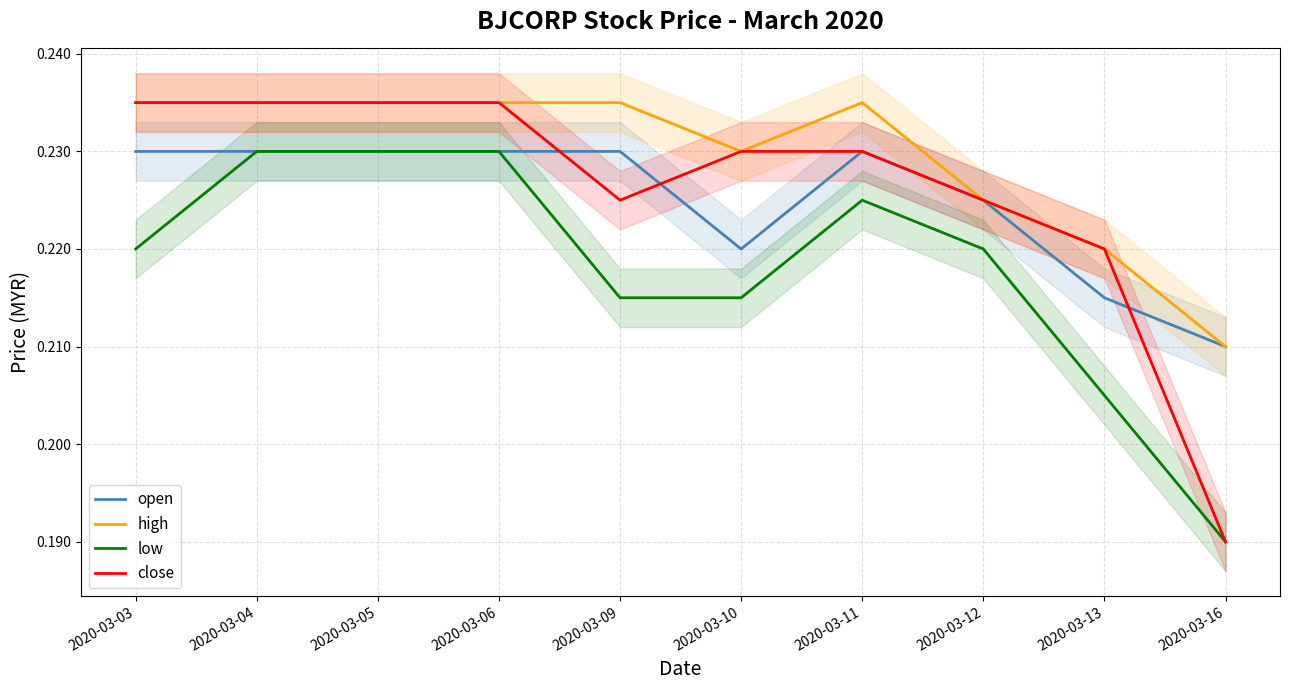

Reading right to left, what are all the values shown in this chart?

open: 2020-03-16=0.2	2020-03-13=0.2	2020-03-12=0.2	2020-03-11=0.2	2020-03-10=0.2	2020-03-09=0.2	2020-03-06=0.2	2020-03-05=0.2	2020-03-04=0.2	2020-03-03=0.2
high: 2020-03-16=0.2	2020-03-13=0.2	2020-03-12=0.2	2020-03-11=0.2	2020-03-10=0.2	2020-03-09=0.2	2020-03-06=0.2	2020-03-05=0.2	2020-03-04=0.2	2020-03-03=0.2
low: 2020-03-16=0.2	2020-03-13=0.2	2020-03-12=0.2	2020-03-11=0.2	2020-03-10=0.2	2020-03-09=0.2	2020-03-06=0.2	2020-03-05=0.2	2020-03-04=0.2	2020-03-03=0.2
close: 2020-03-16=0.2	2020-03-13=0.2	2020-03-12=0.2	2020-03-11=0.2	2020-03-10=0.2	2020-03-09=0.2	2020-03-06=0.2	2020-03-05=0.2	2020-03-04=0.2	2020-03-03=0.2